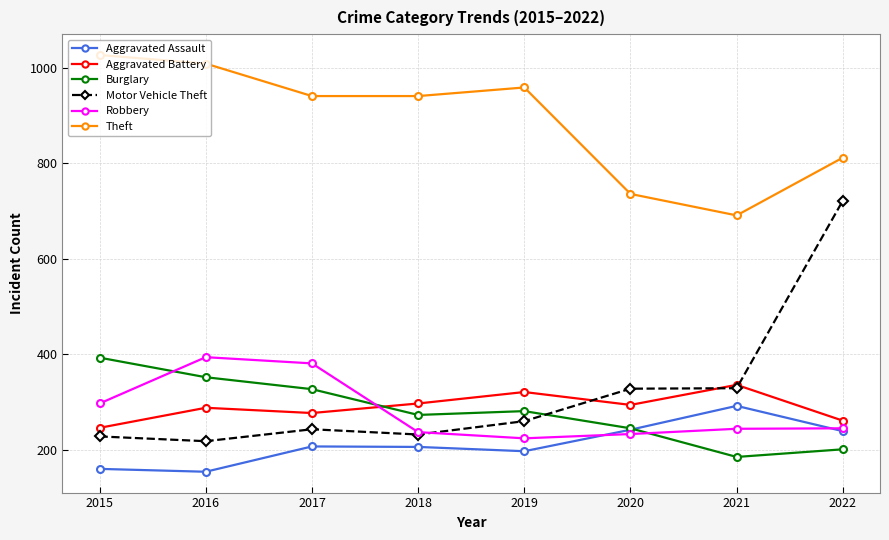

What is the value of the Aggravated Assault point at the 8th from the left?

239